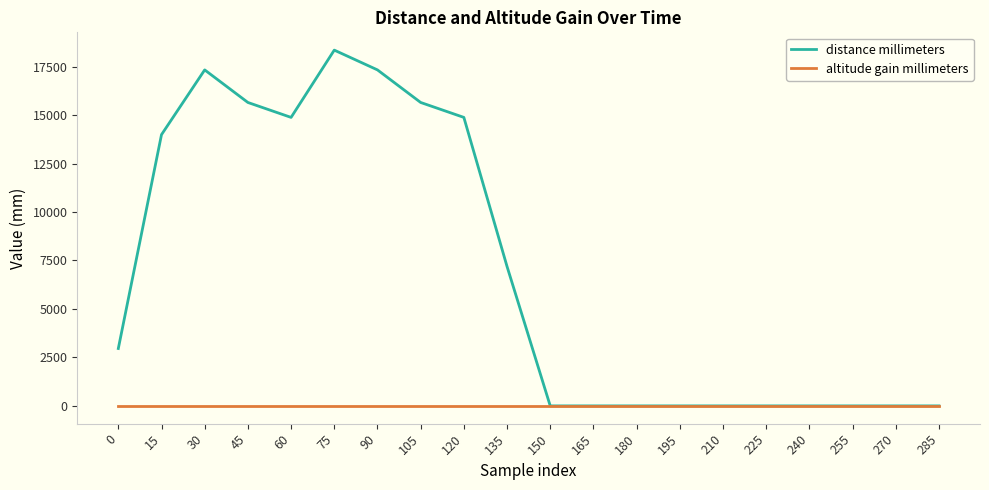

Reading left to right, extract all data points from this chart.

distance millimeters: 2960	13990	17330	15650	14880	18350	17330	15650	14880	7190	0	0	0	0	0	0	0	0	0	0
altitude gain millimeters: 0	0	0	0	0	0	0	0	0	0	0	0	0	0	0	0	0	0	0	0